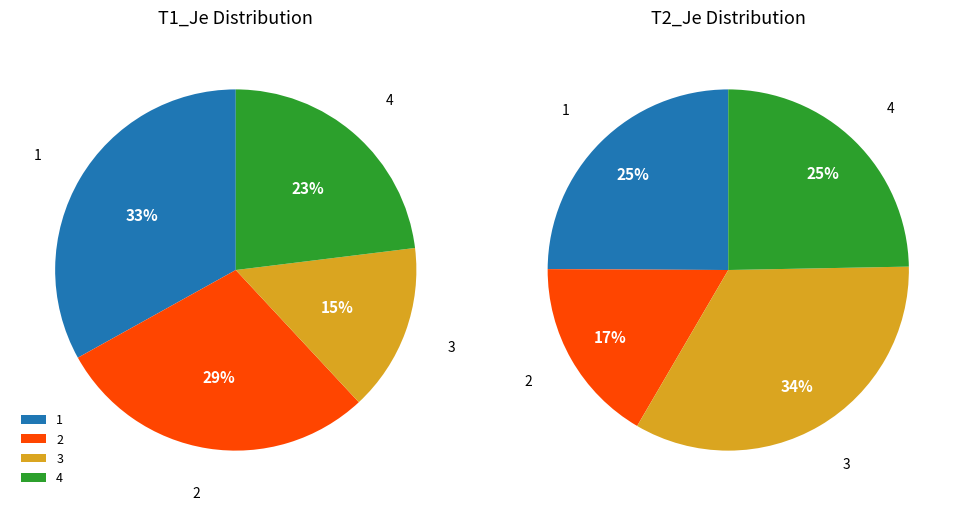

Count the number of slices in the pie.

4